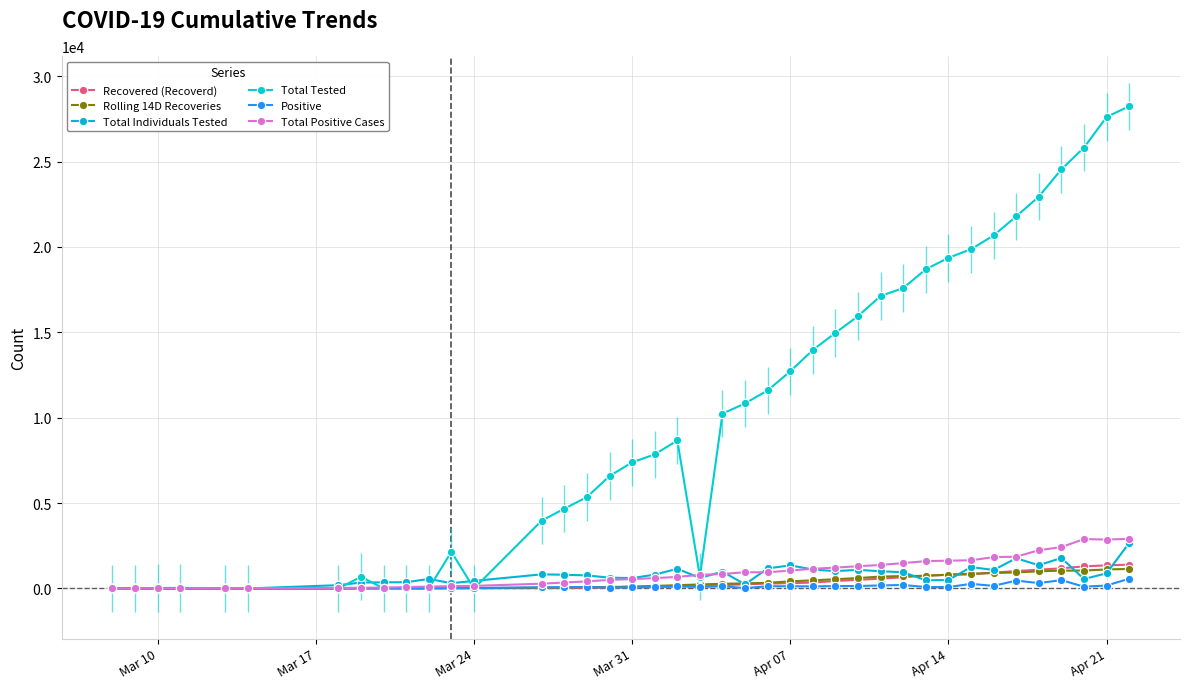

How many data points in Total Positive Cases are less than 796?

20